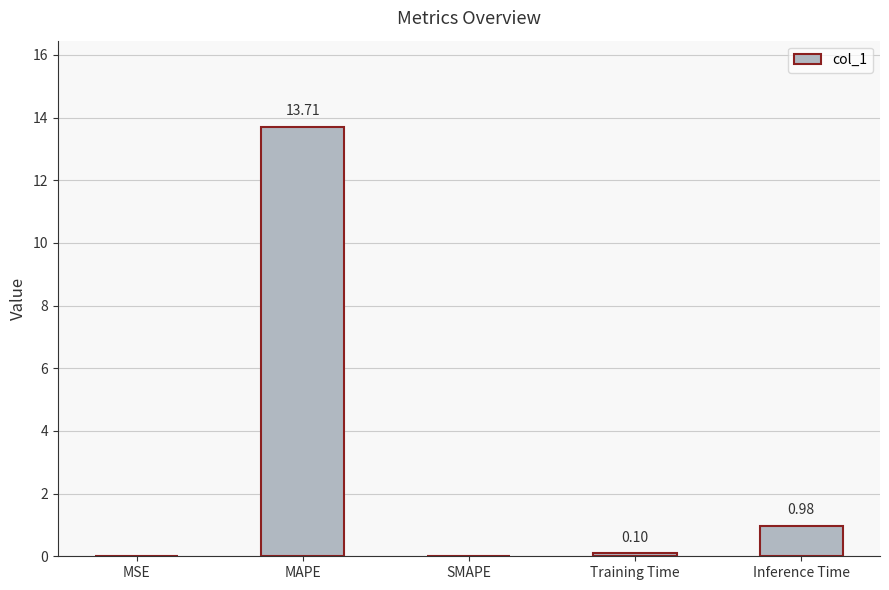

What is the sum of all values?

14.8